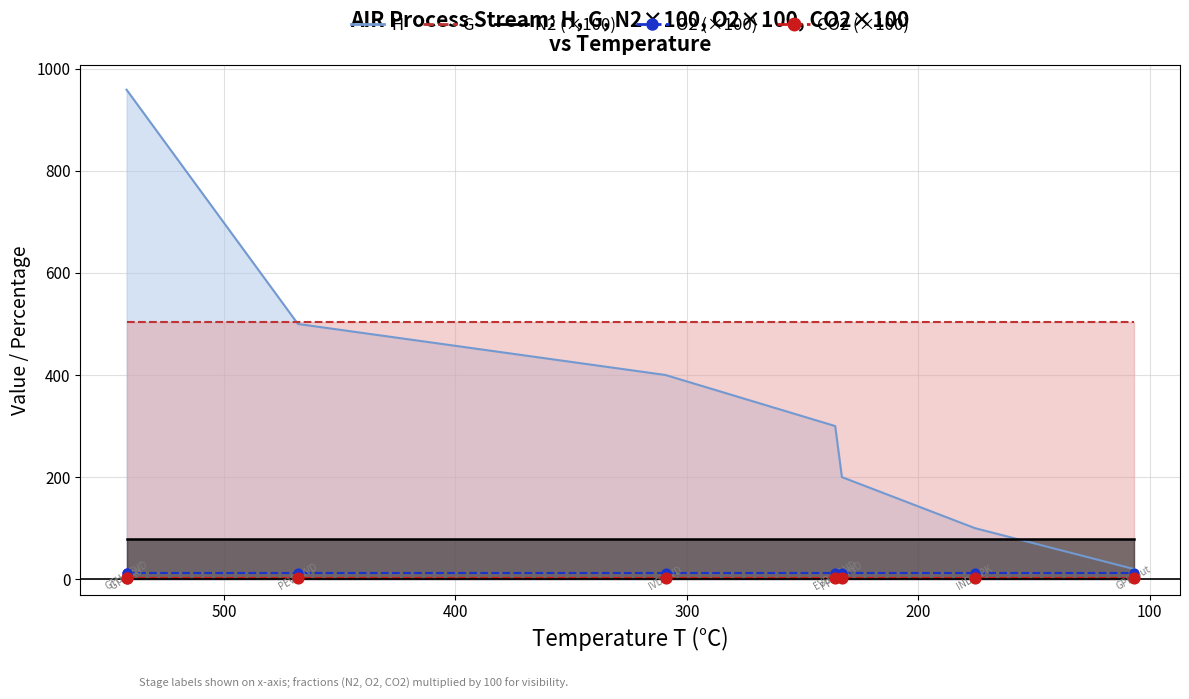

Which series reaches the minimum Y coordinate?

CO2 (×100)